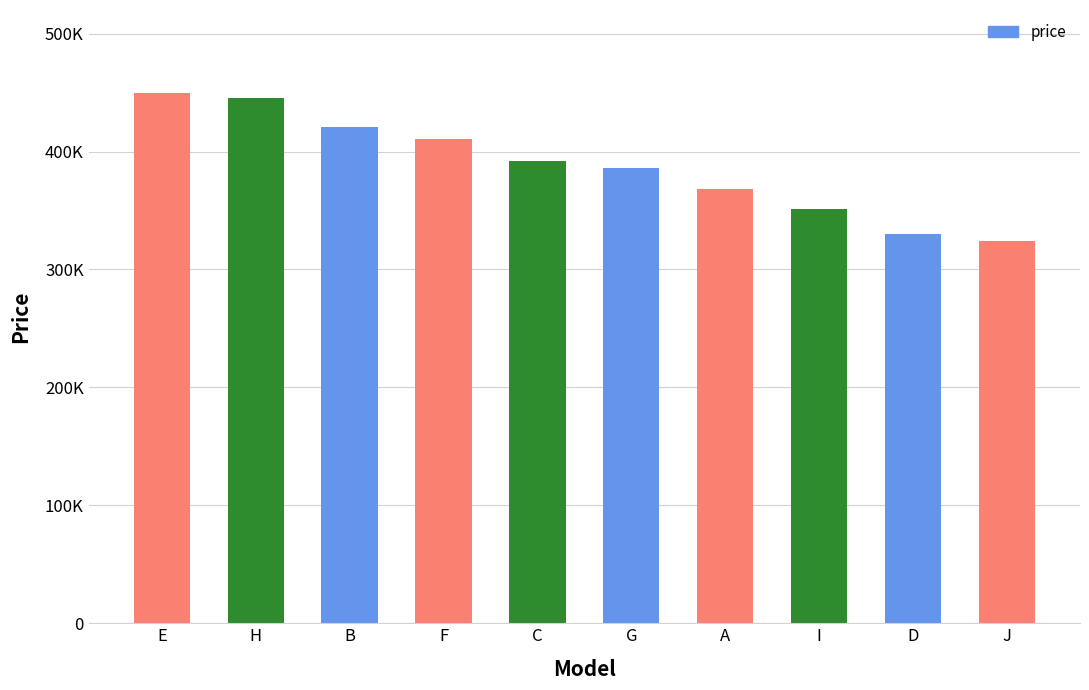

What is the sum of the values at J and F?

734800